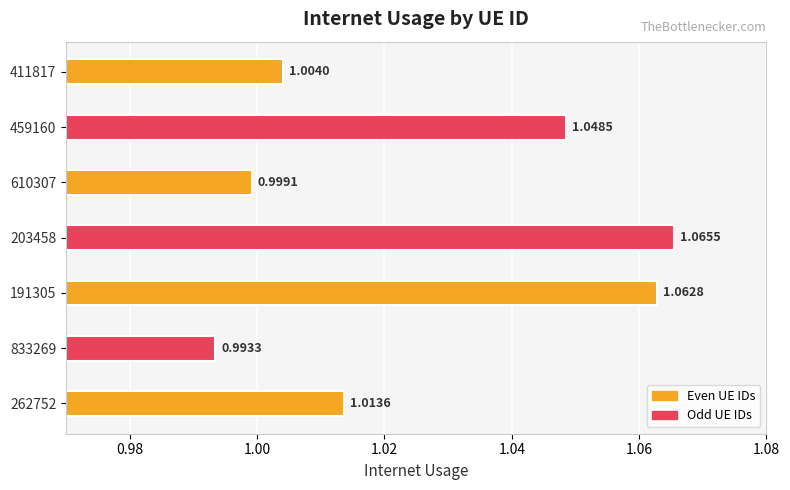

What is the sum of all values?

7.2